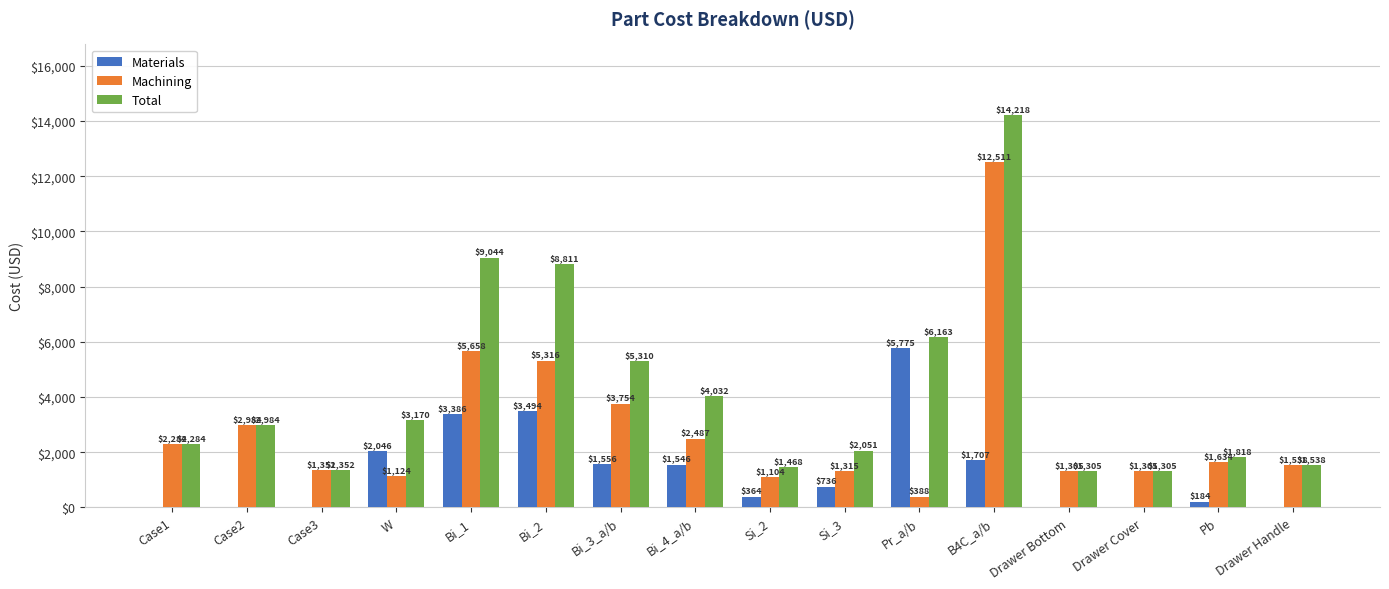

True or false: Total has a value of 684.8 at Case2.

False